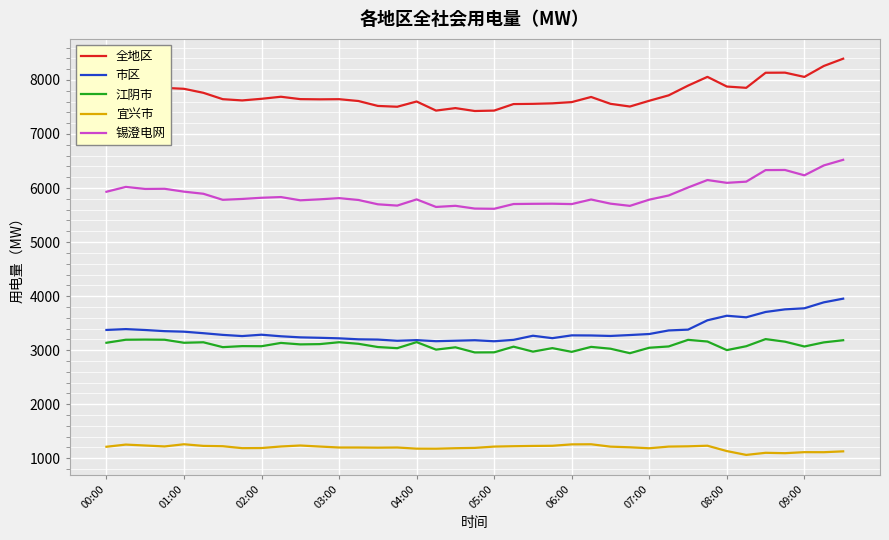

Rank the series by their maximum value, from highest to lowest.

全地区, 锡澄电网, 市区, 江阴市, 宜兴市